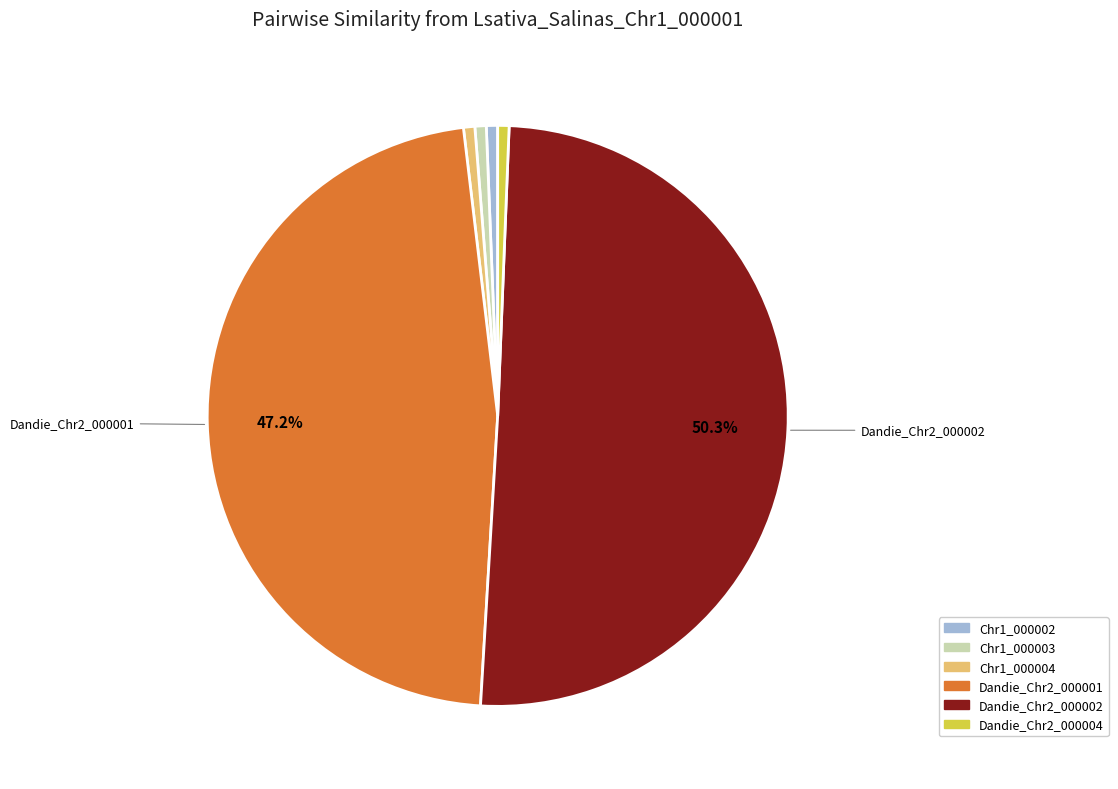

Which category accounts for the majority?

Dandie_Chr2_000002